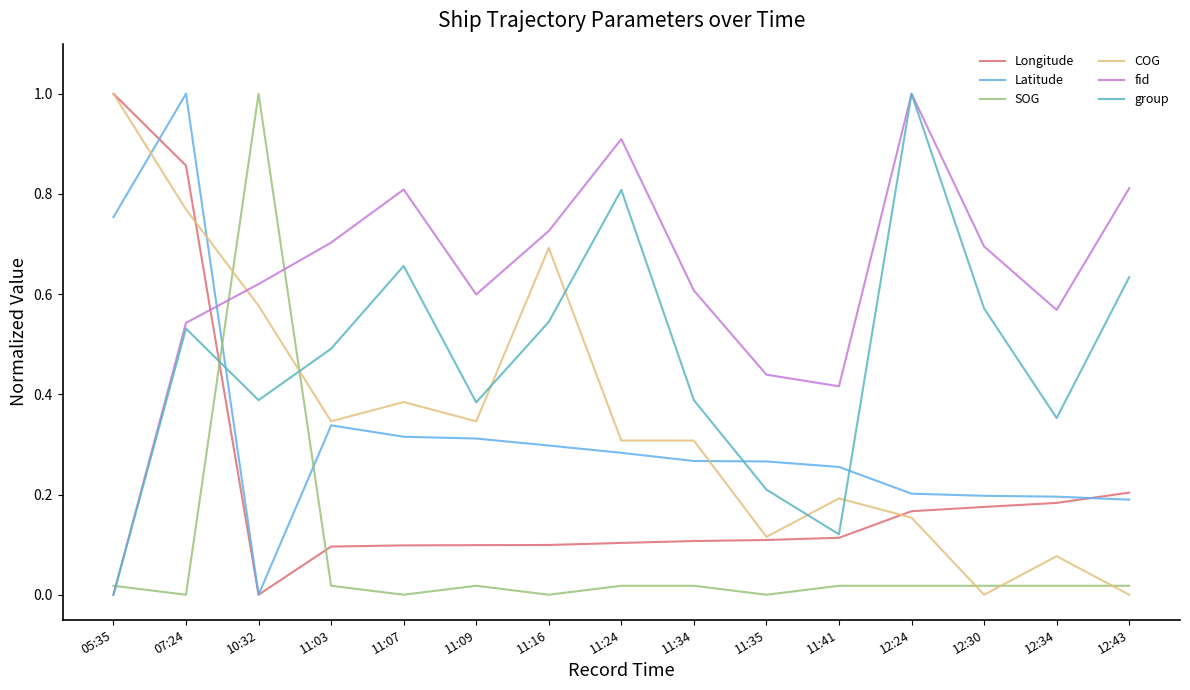

Which series ends up on top after the final intersection of SOG and Longitude?

Longitude